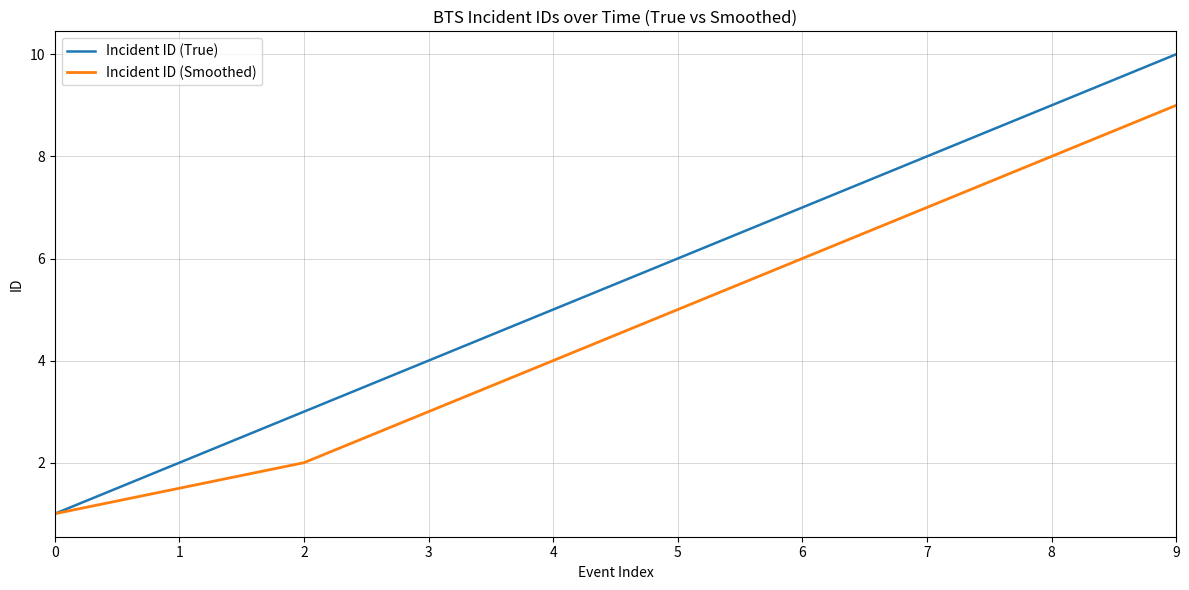

List the series in order of their overall mean, highest first.

Incident ID (True), Incident ID (Smoothed)